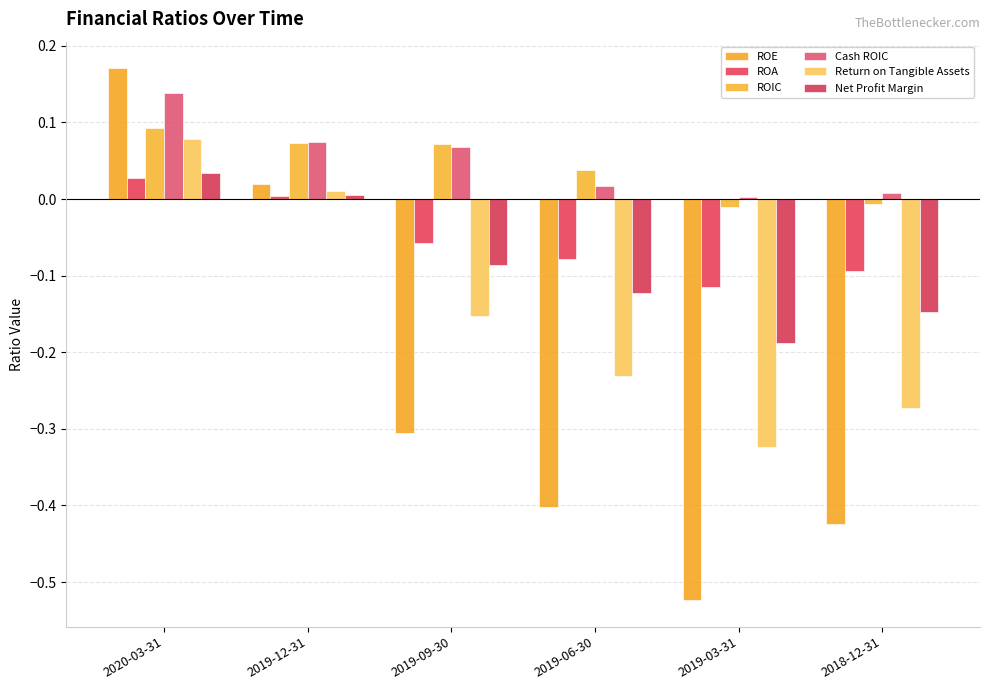

True or false: Cash ROIC has a value of 0.0 at 2018-12-31.

False